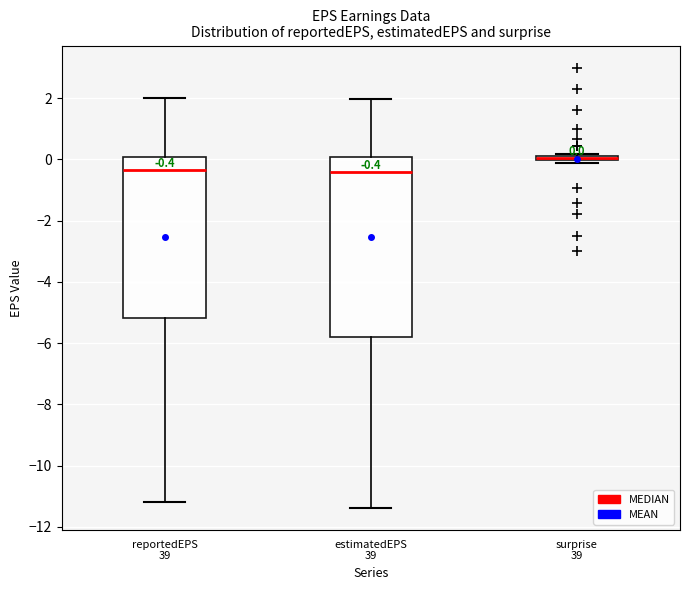

Which box is the tallest, from its lower edge to its upper edge?

estimatedEPS 39